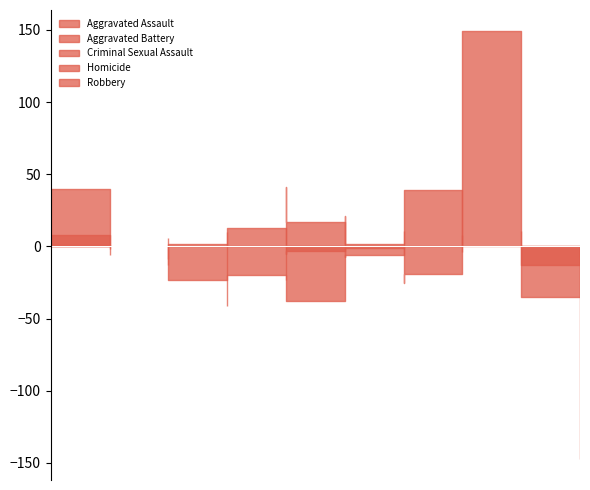

What is the difference between the maximum and minimum values in the Criminal Sexual Assault series?

16